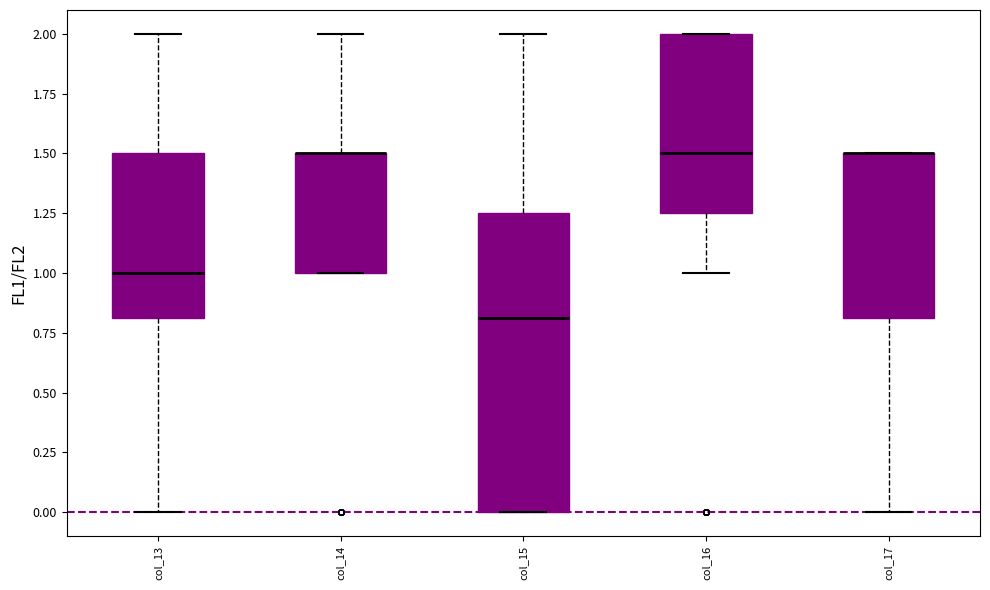

Reading left to right, transcribe this box plot: for each box, give where its median line is, the range the box spans, and where its two whiskers end, as read against the y-axis. The values are not printed on the chart, so give them approximately, as read against the axis.

col_13: median 1.00, box 0.80 to 1.50, whiskers 0.00 to 2.00
col_14: median 1.50 (drawn on the box's upper edge), box 1.00 to 1.50, whiskers 1.00 to 2.00
col_15: median 0.80, box 0.00 to 1.25, whiskers 0.00 to 2.00
col_16: median 1.50, box 1.25 to 2.00, whiskers 1.00 to 2.00
col_17: median 1.50 (drawn on the box's upper edge), box 0.80 to 1.50, whiskers 0.00 to 1.50